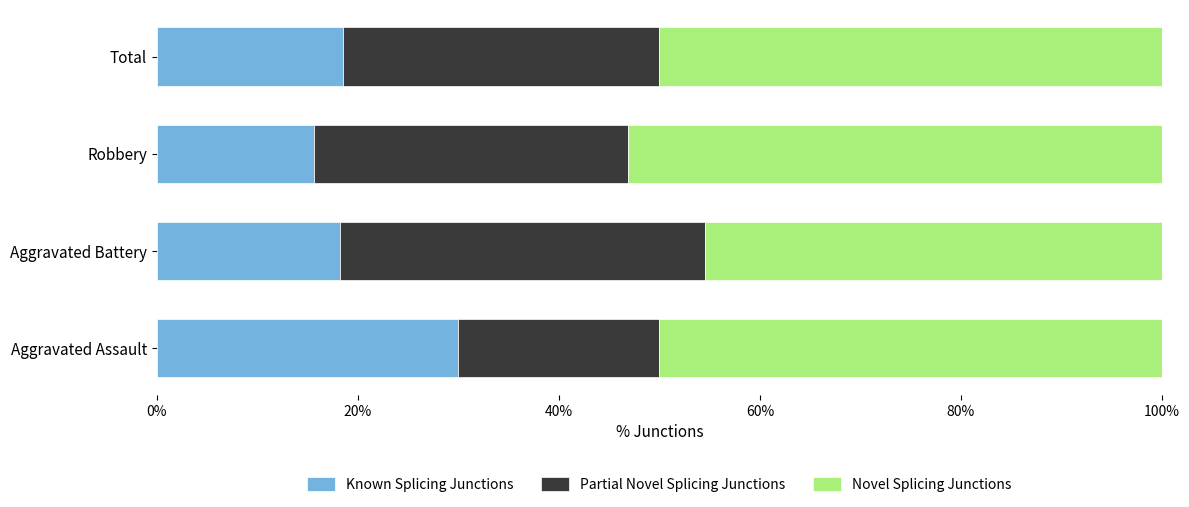

What is the total value across all series at Aggravated Battery?

100.0